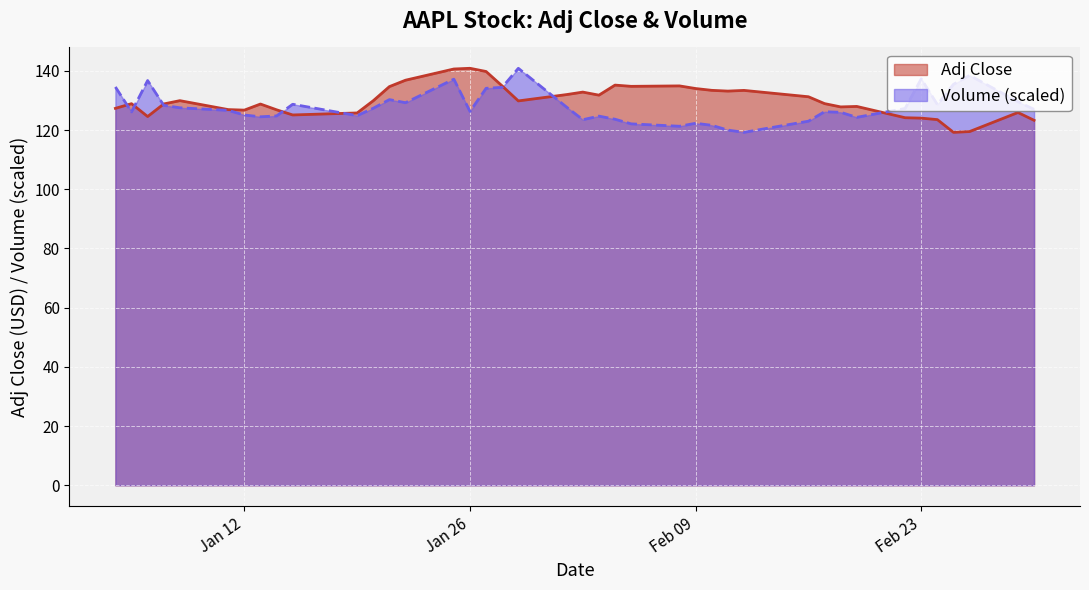

What is the total value across all series at 2021-02-25?

254.7